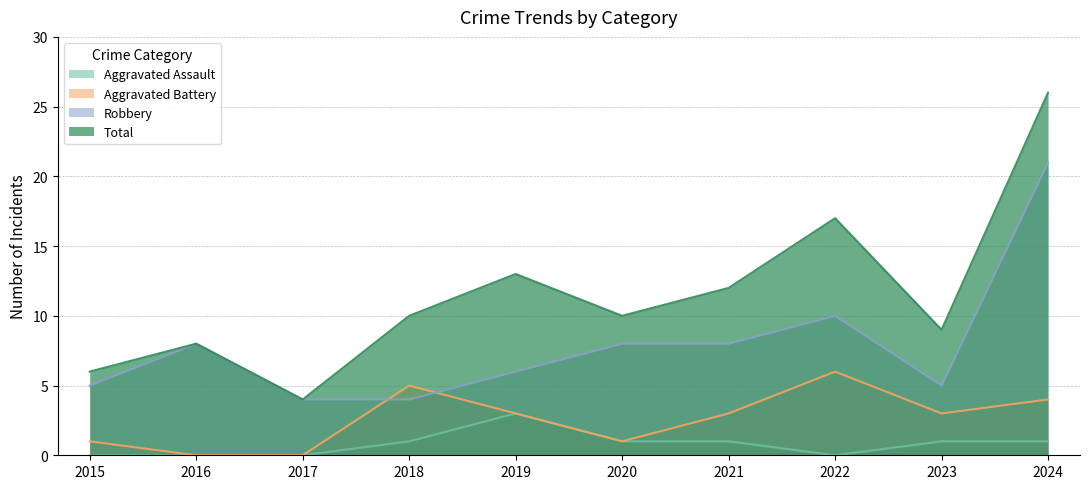

True or false: Robbery has a value of 7 at 2015.

False